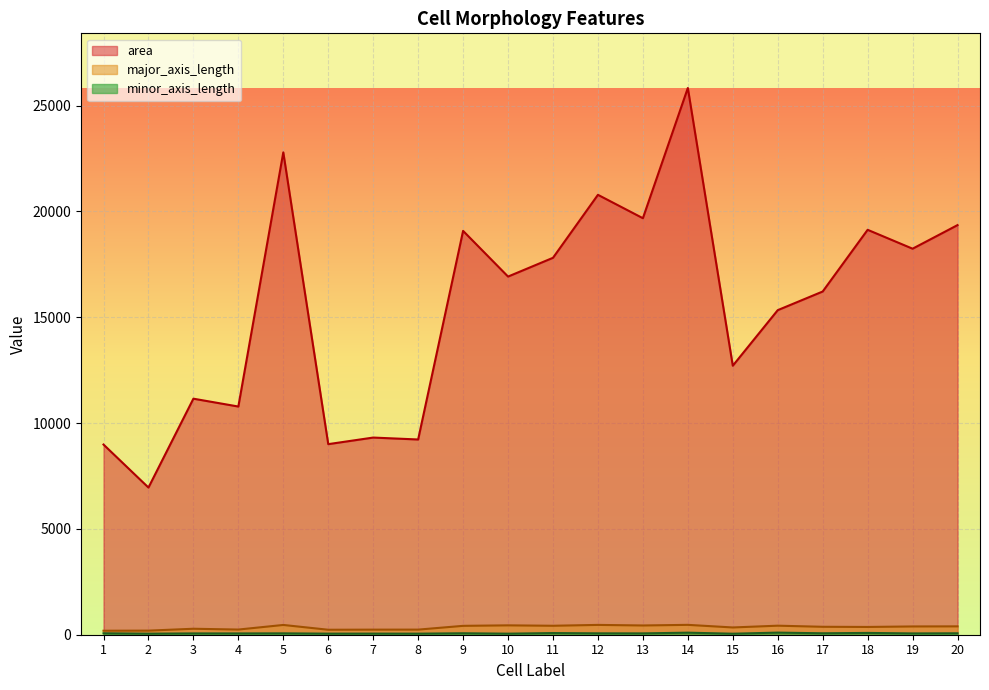

How many values in the major_axis_length series are below 390?

10